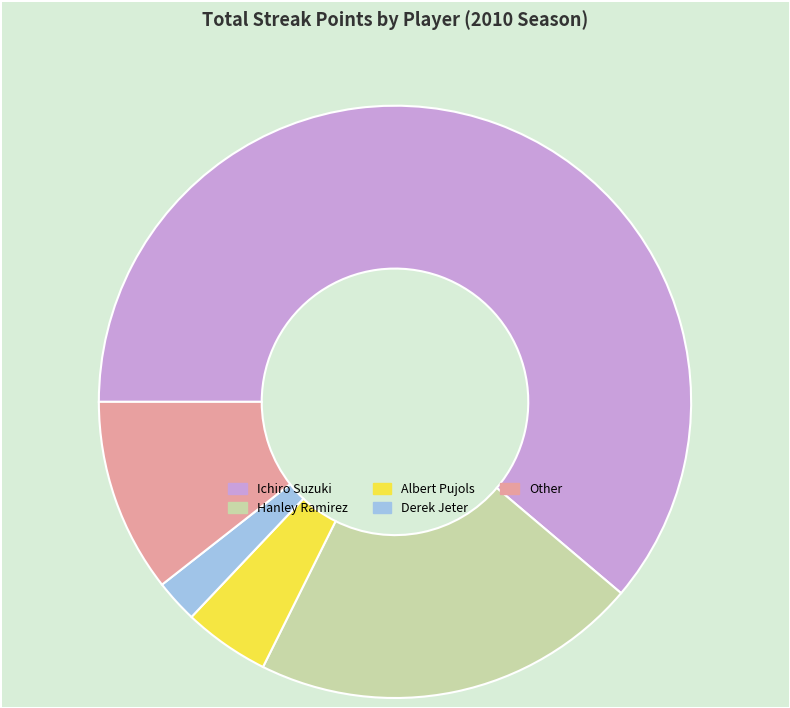

Do Albert Pujols and Ichiro Suzuki together represent more than half of the pie?

Yes